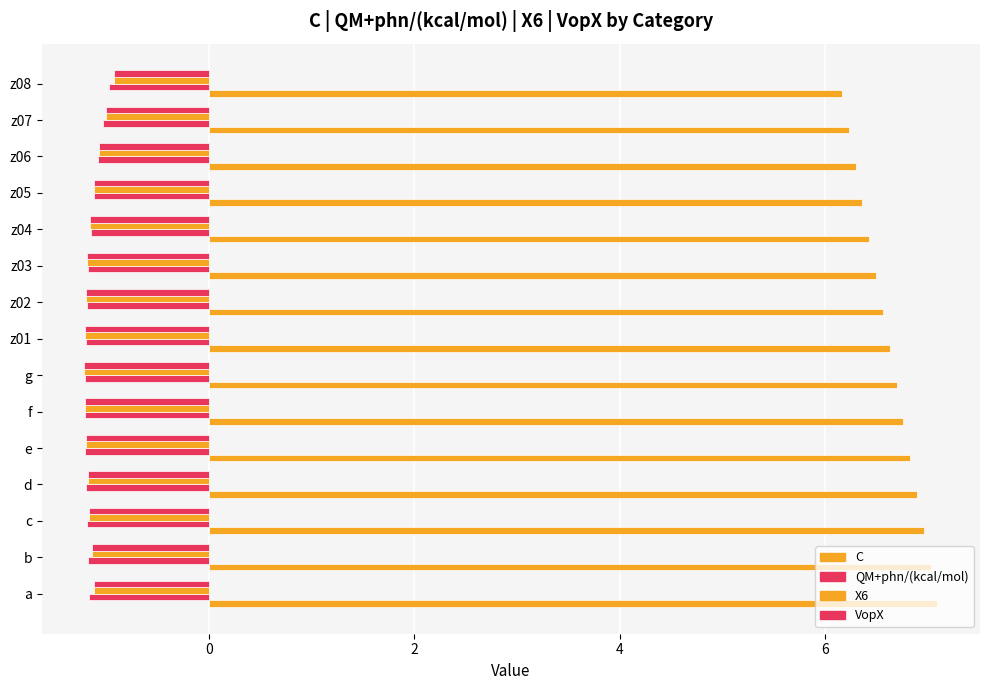

What is the difference between the maximum and minimum values in the VopX series?

0.3